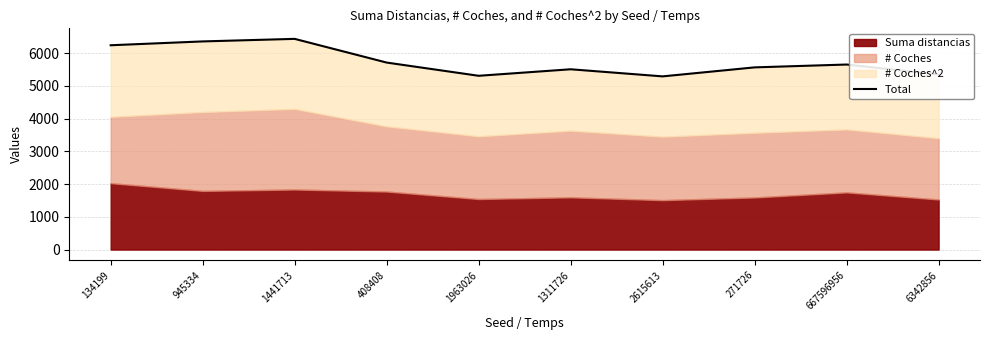

The value at 667596956 is 5653. True or false?

True